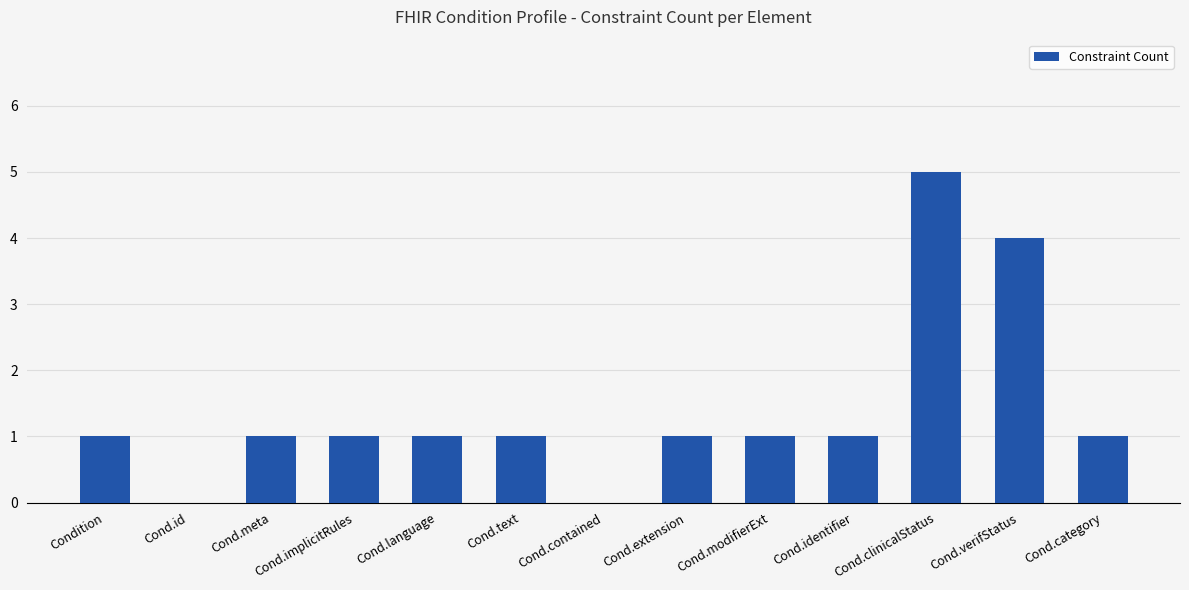

Which label corresponds to the largest value in the chart?

Cond.clinicalStatus